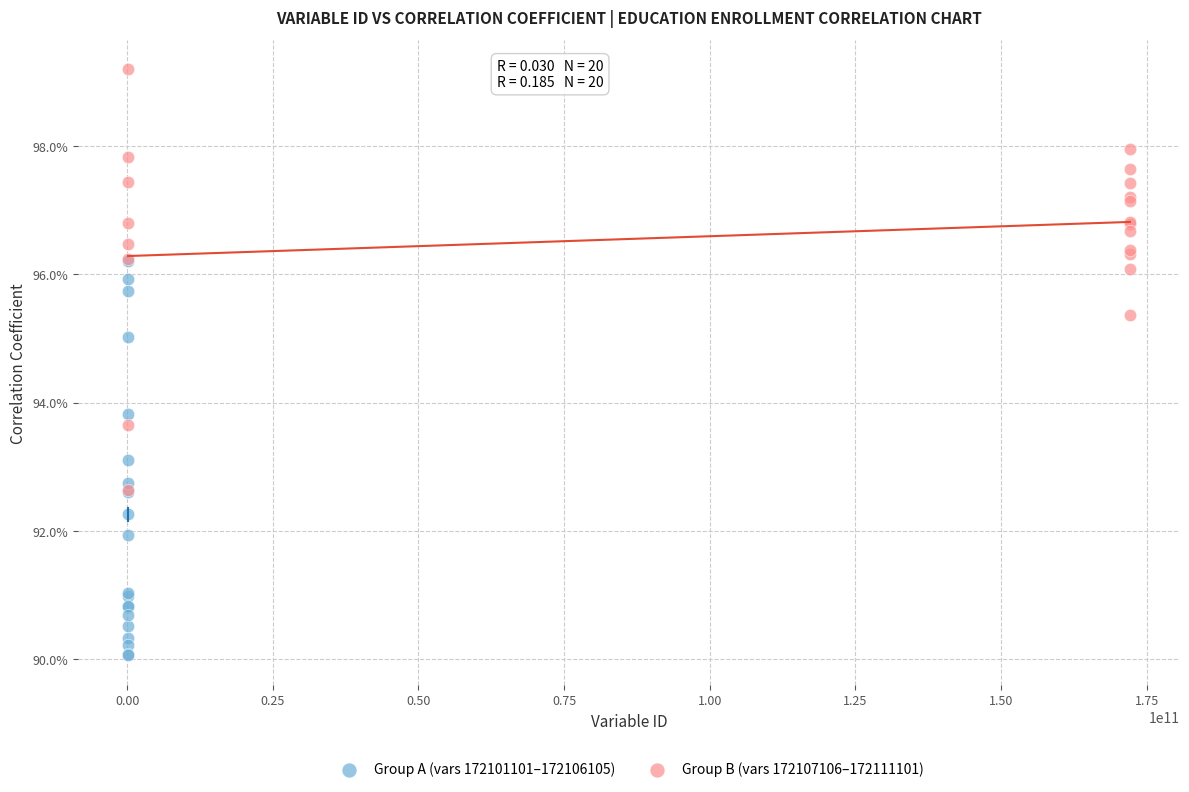

Which series has the largest Y range (max minus min)?

Group B (vars 172107106–172111101)